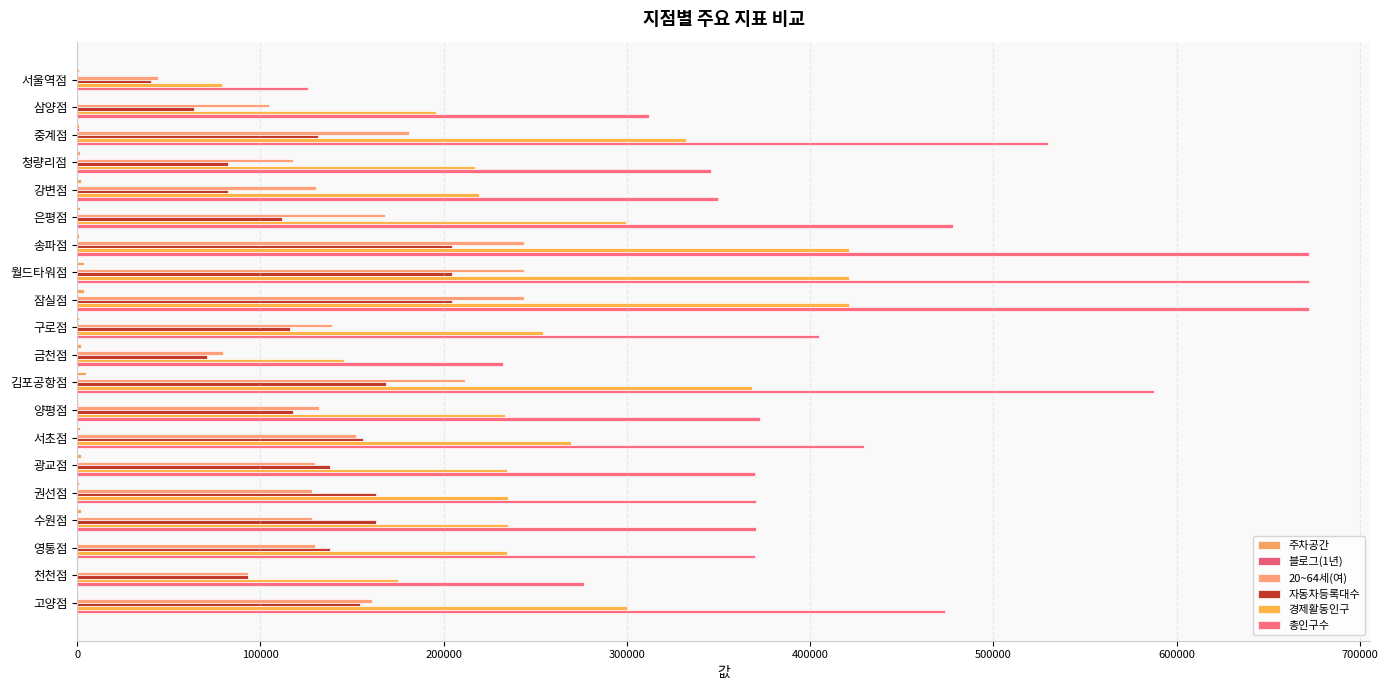

What is the smallest value displayed?

72